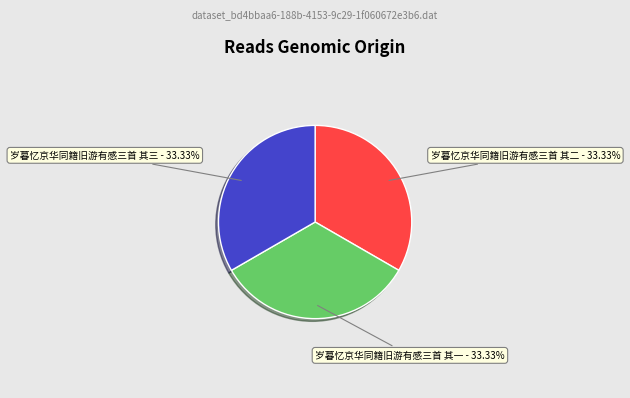

How many slices are in this pie chart?

3